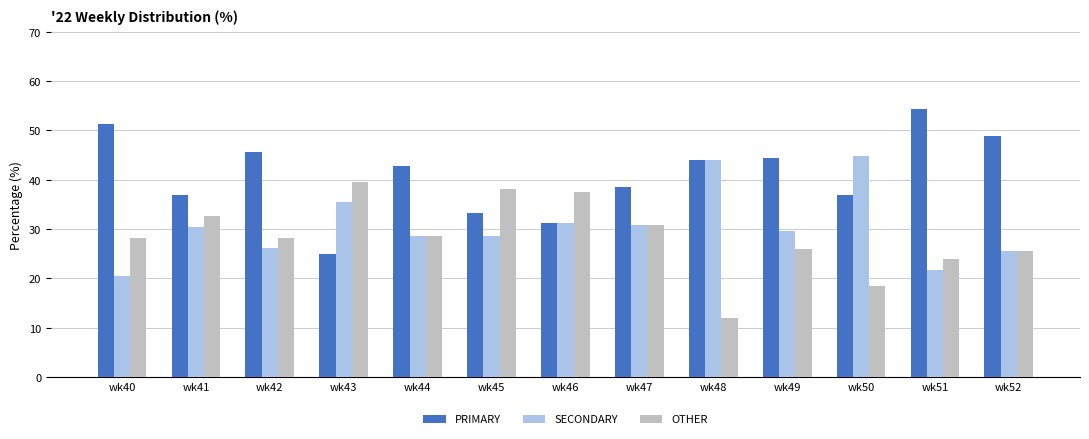

Is the value of SECONDARY at wk41 greater than the value of PRIMARY at wk50?

No